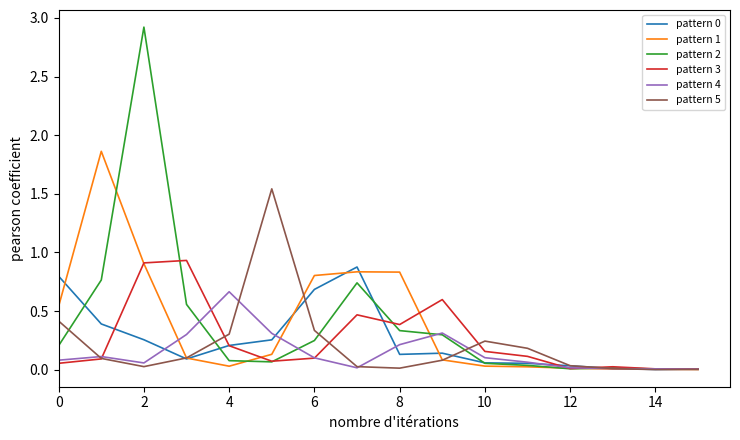

In pattern 1, how many points are higher than both neighbors (excluding endpoints)?

2